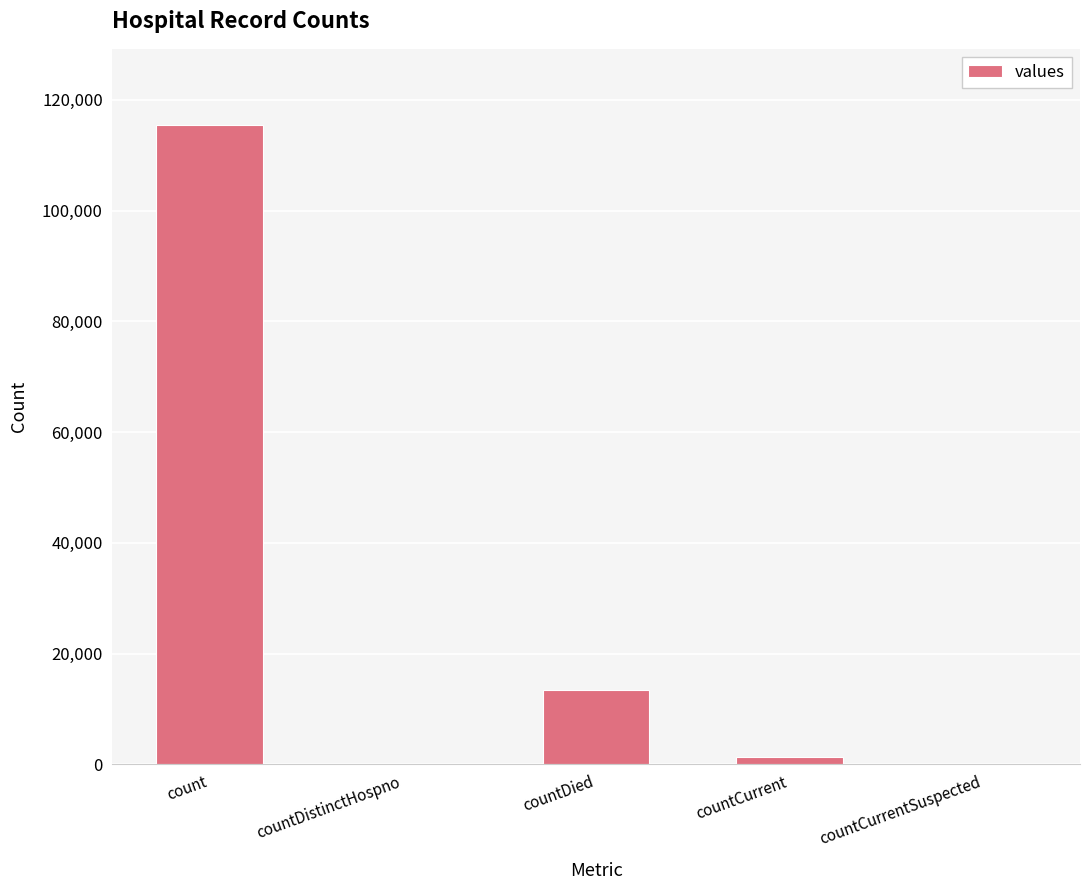

Are the bars horizontal?

No